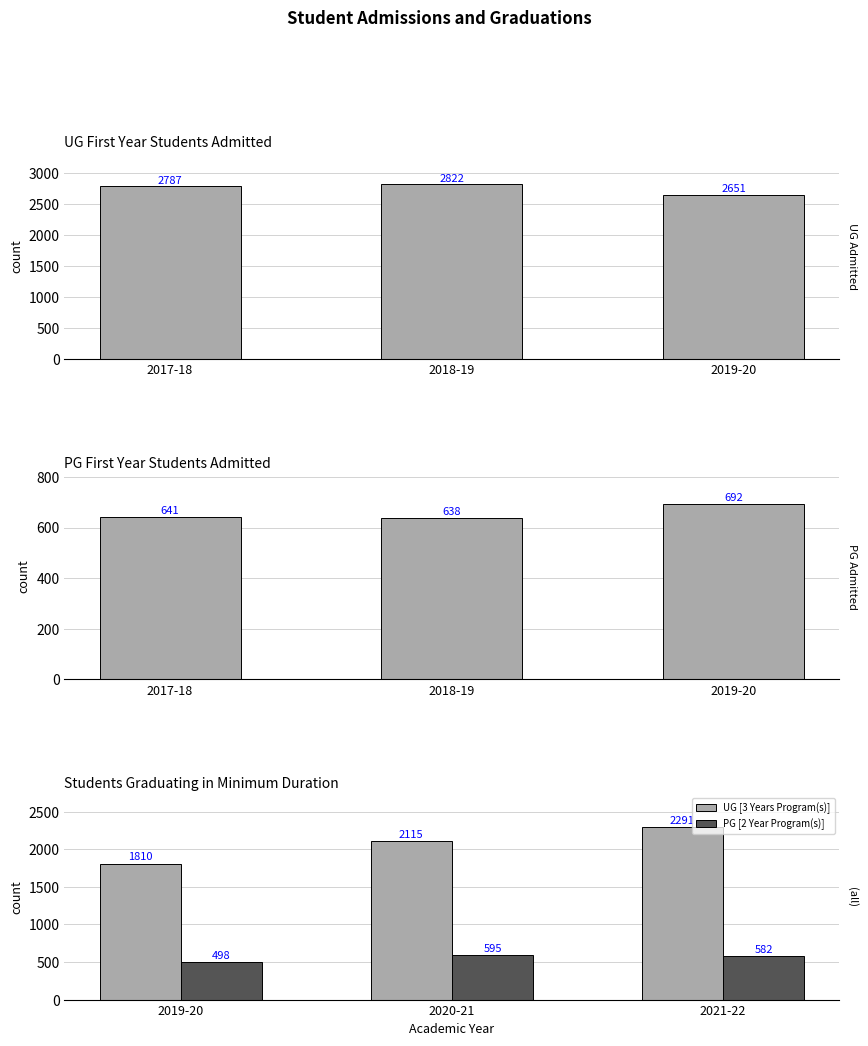

What is the sum of the UG [3 Years Program(s)] values at 2019-20 and 2020-21?

3925